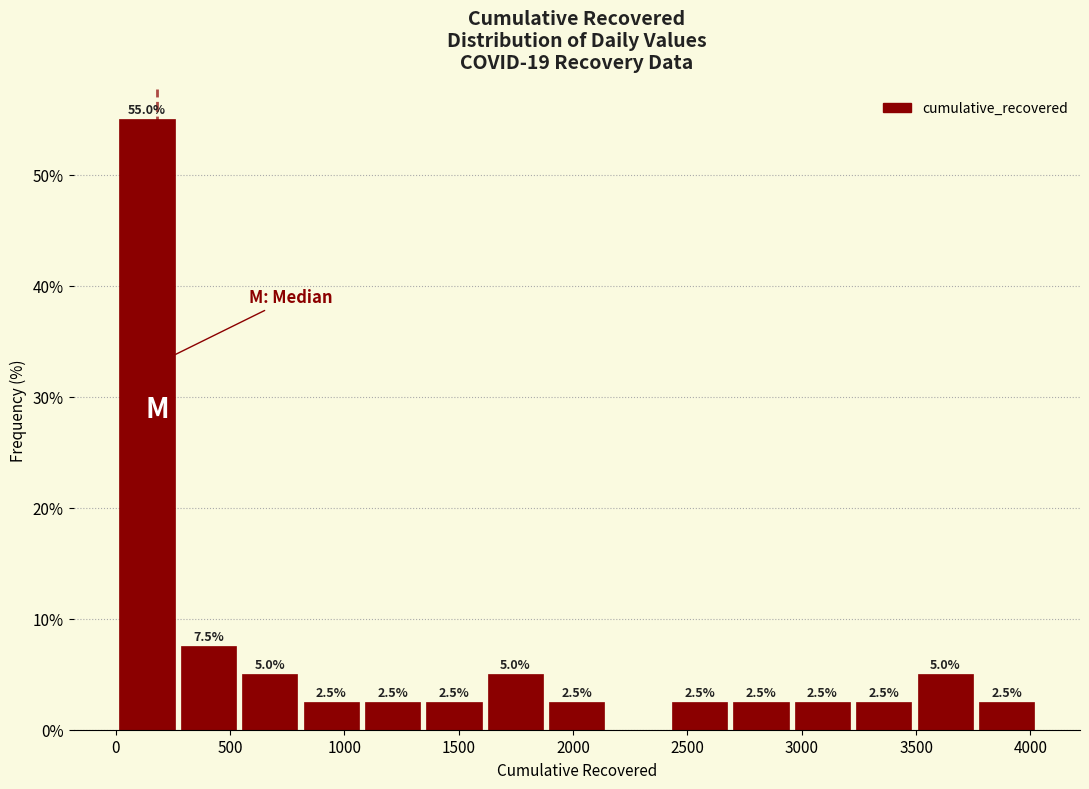

Which range on the x-axis has the tallest bar?

0 to 250